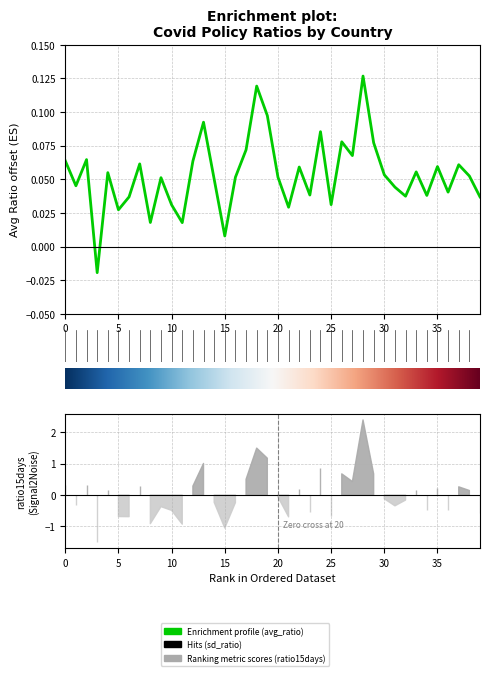

What is the sum of all values?

2.1